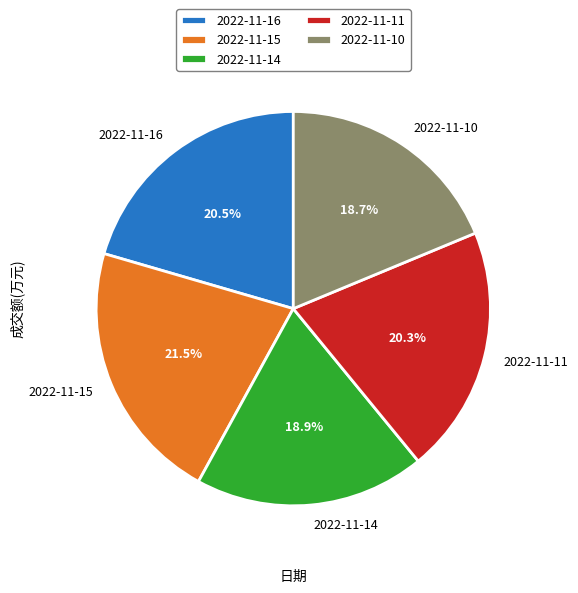

Is there a majority slice in this chart?

No